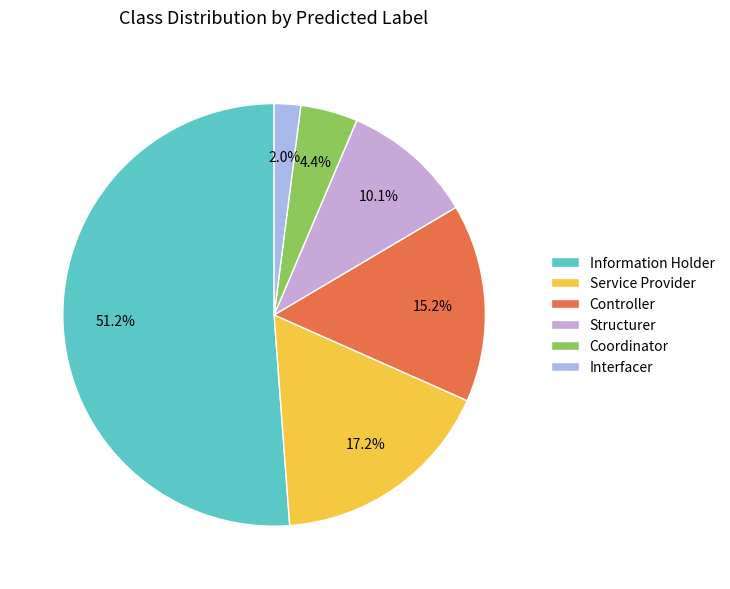

Is it true that Information Holder is 39% of the pie?

False